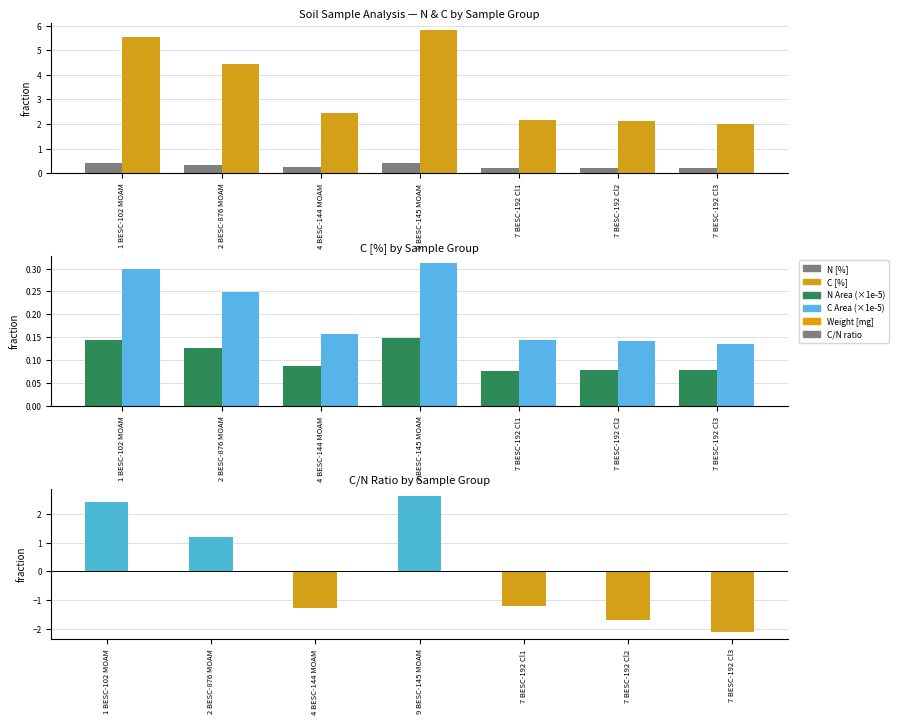

What is the sum of all C [%] values?

24.6